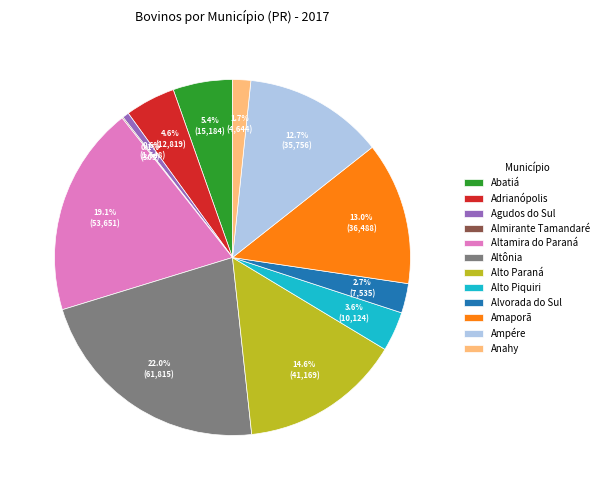

To the nearest percent, what is the average slice percentage?

8%